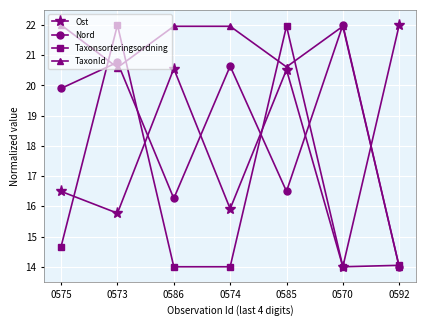

What is the difference between the second highest and second lowest values in the Nord series?

4.5